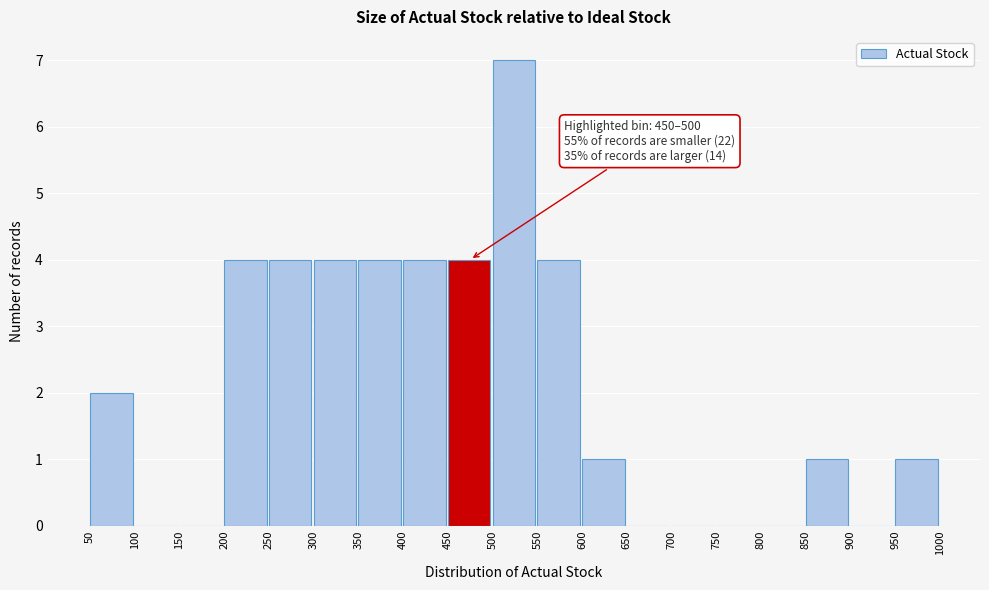

Over which range of the x-axis is the bar tallest?

500 to 550